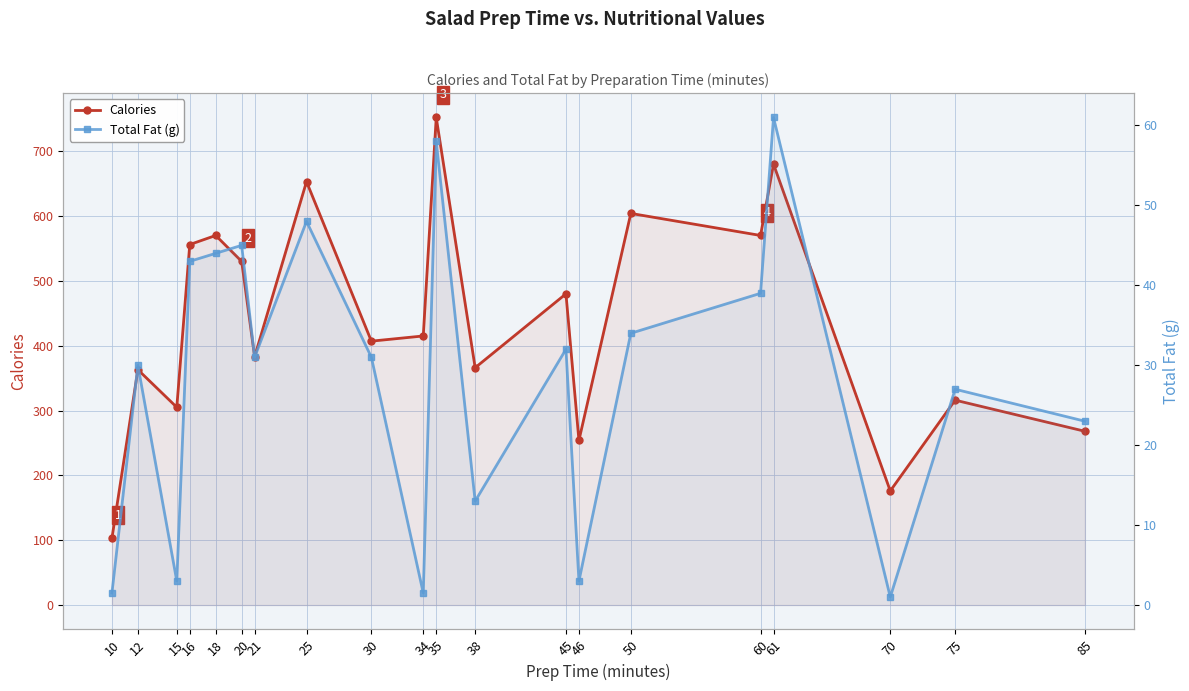

Reading right to left, what are all the values shown in this chart?

Calories: 85=268.0	75=316.0	70=176.0	61=680.0	60=570.0	50=604.0	46=254.0	45=480.0	38=366.0	35=752.0	34=415.0	30=407.0	25=653.0	21=383.0	20=530.0	18=570.0	16=556.0	15=305.0	12=363.0	10=103.0
Total Fat (g): 85=23.0	75=27.0	70=1.0	61=61.0	60=39.0	50=34.0	46=3.0	45=32.0	38=13.0	35=58.0	34=1.5	30=31.0	25=48.0	21=31.0	20=45.0	18=44.0	16=43.0	15=3.0	12=30.0	10=1.5